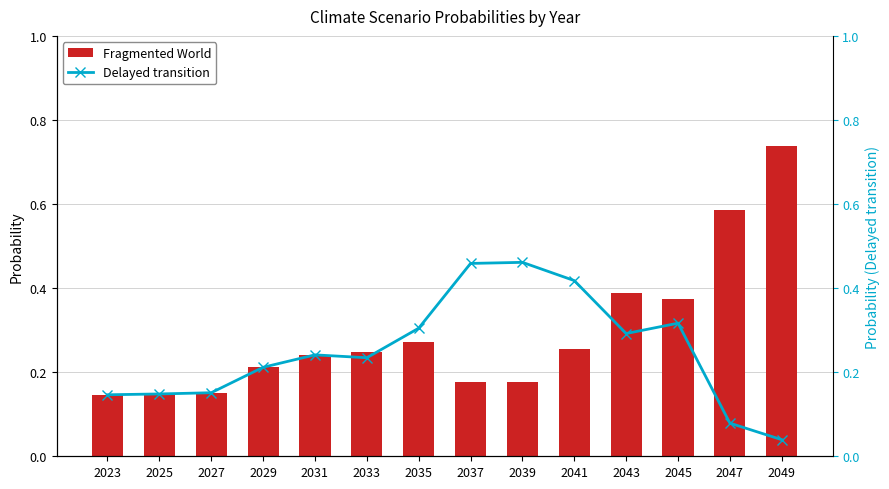

What are all the series names shown in the legend?

Fragmented World, Delayed transition